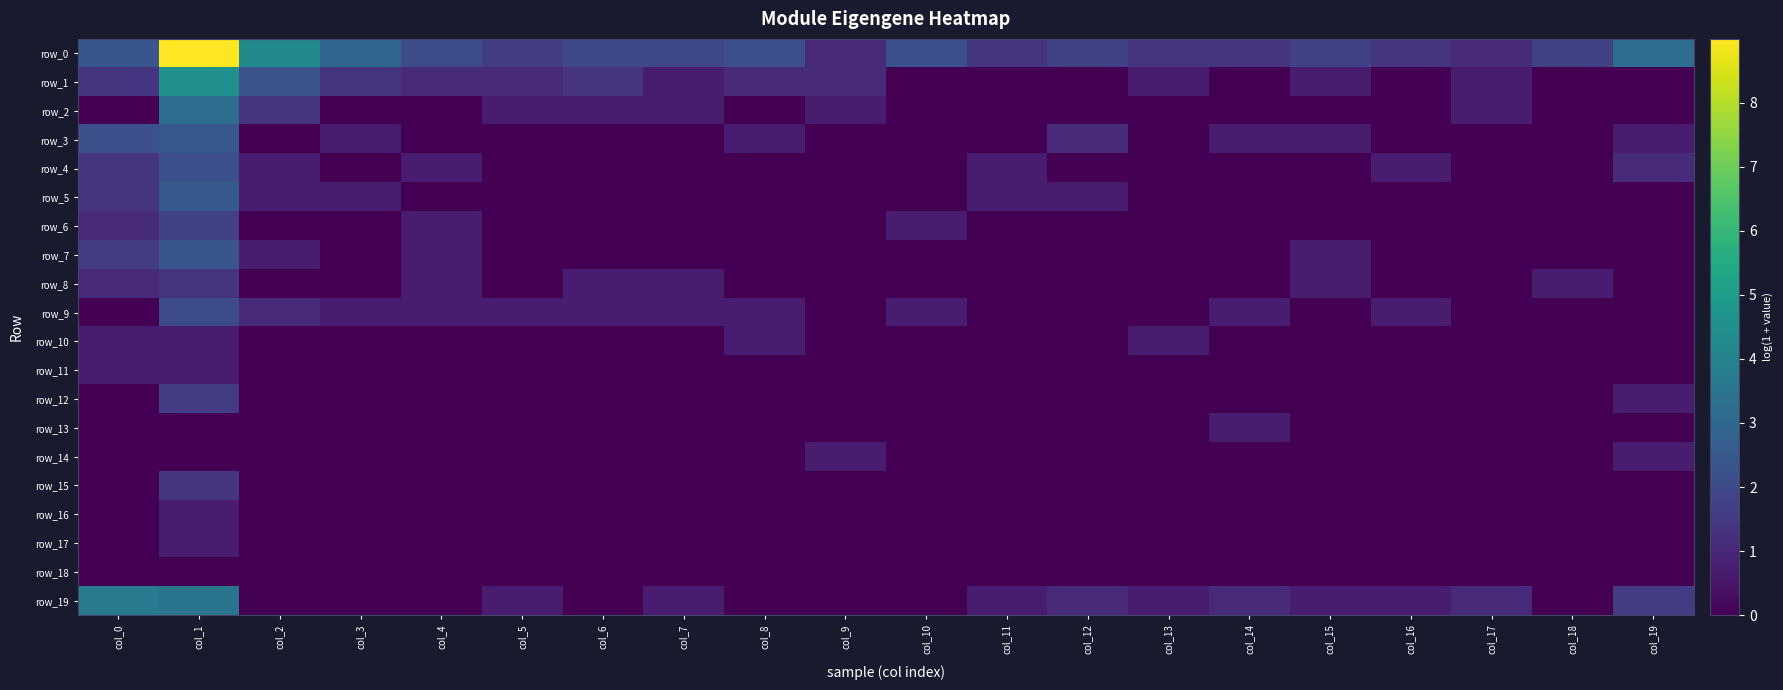

Rank the series by their maximum value, from highest to lowest.

row_0, row_1, row_19, row_2, row_5, row_3, row_7, row_4, row_9, row_6, row_12, row_8, row_15, row_10, row_11, row_13, row_14, row_16, row_17, row_18